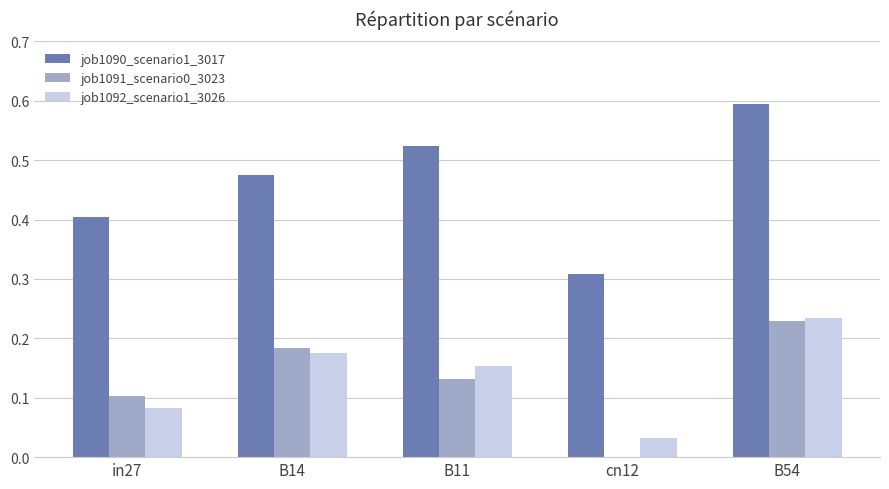

How many values in job1091_scenario0_3023 are above zero?

4